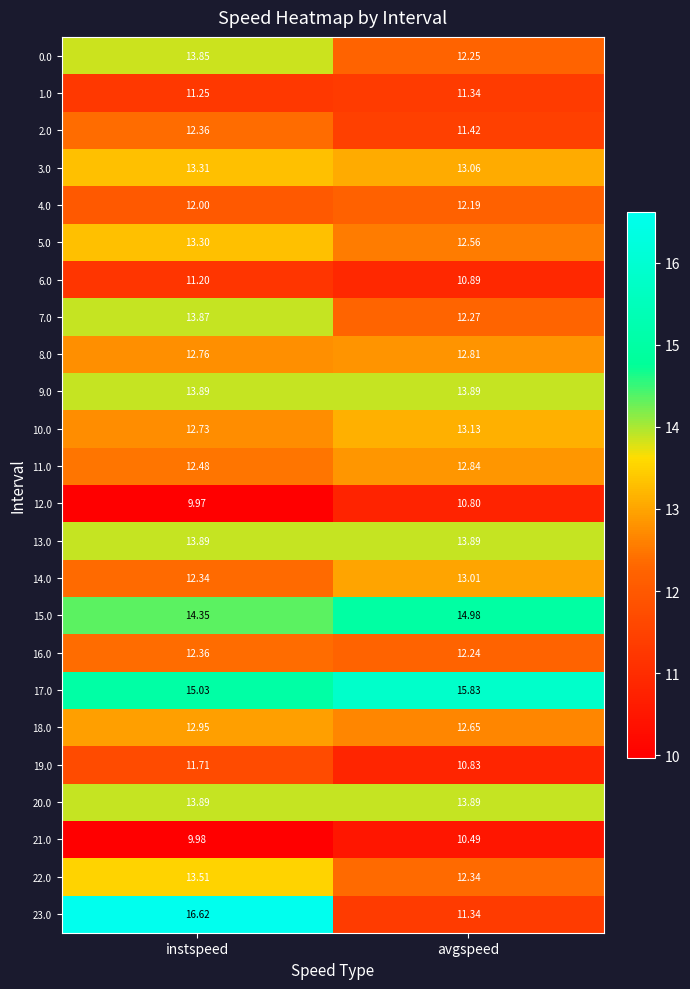

Is the value of 2.0 at avgspeed greater than the value of 13.0 at avgspeed?

No